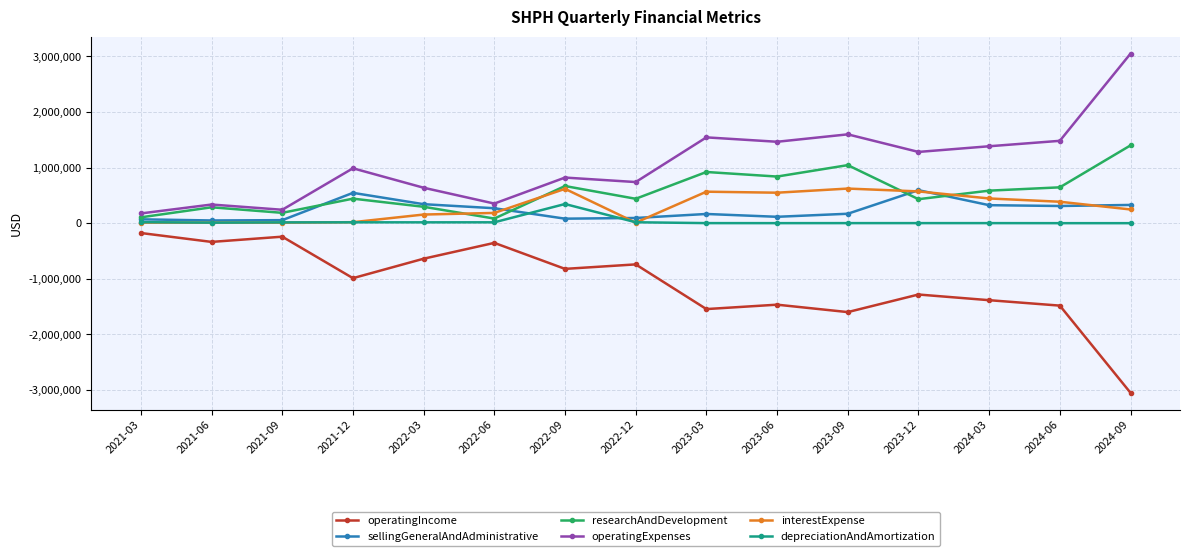

True or false: operatingIncome and interestExpense cross at least once.

False